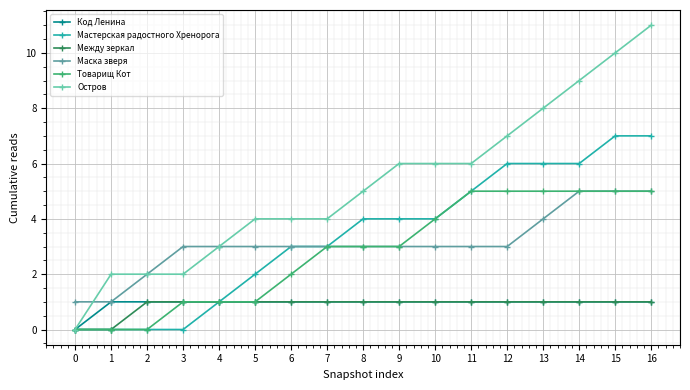

How many distinct data groups are displayed?

6